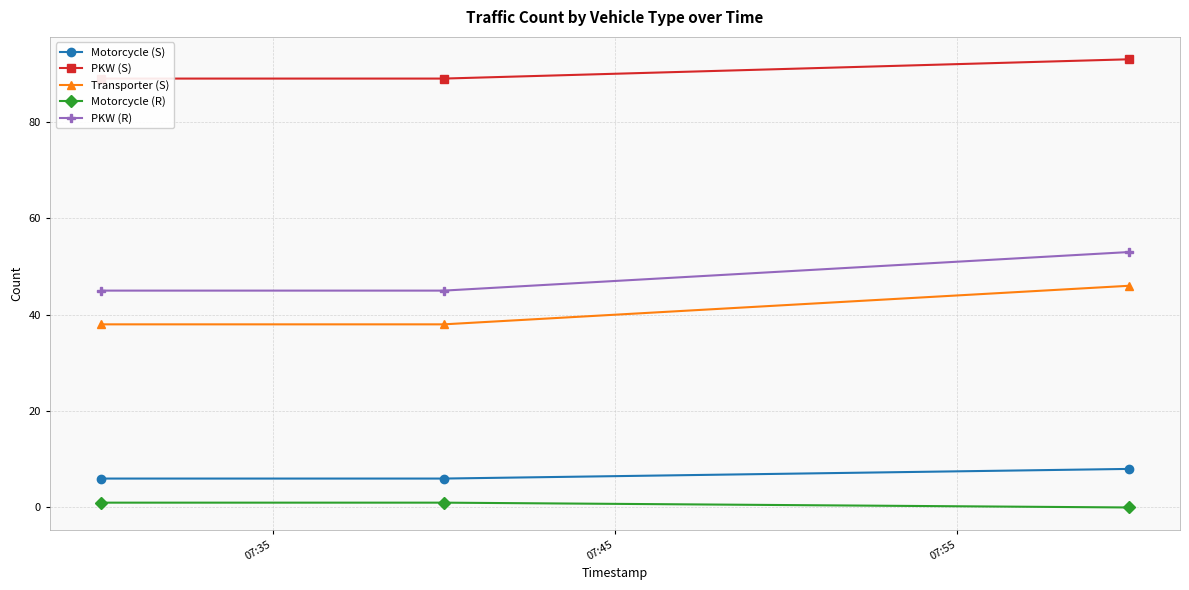

What is the sum of all Motorcycle (R) values?

2